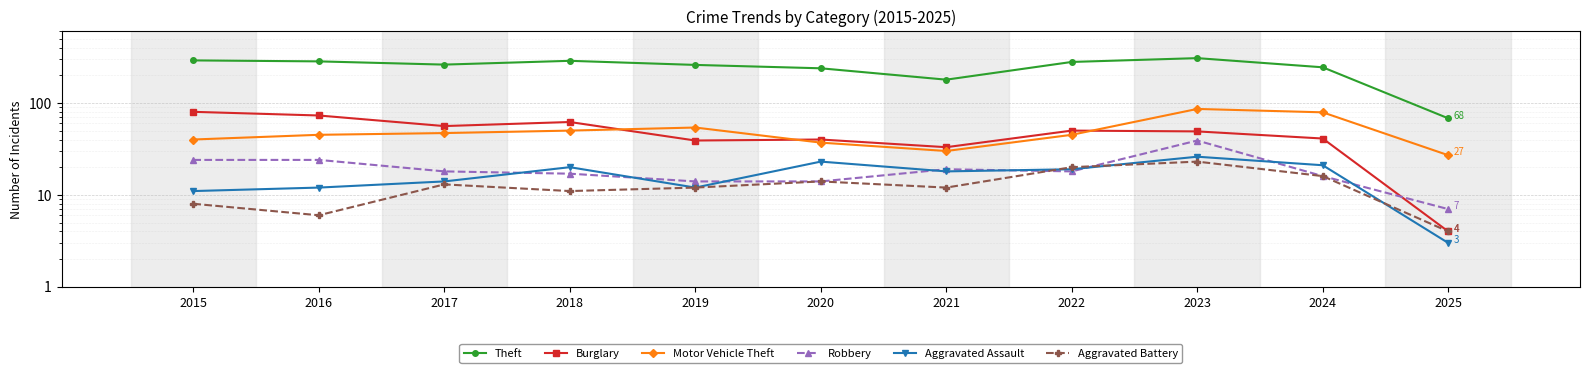

In Motor Vehicle Theft, how many points are lower than both neighbors (excluding endpoints)?

1